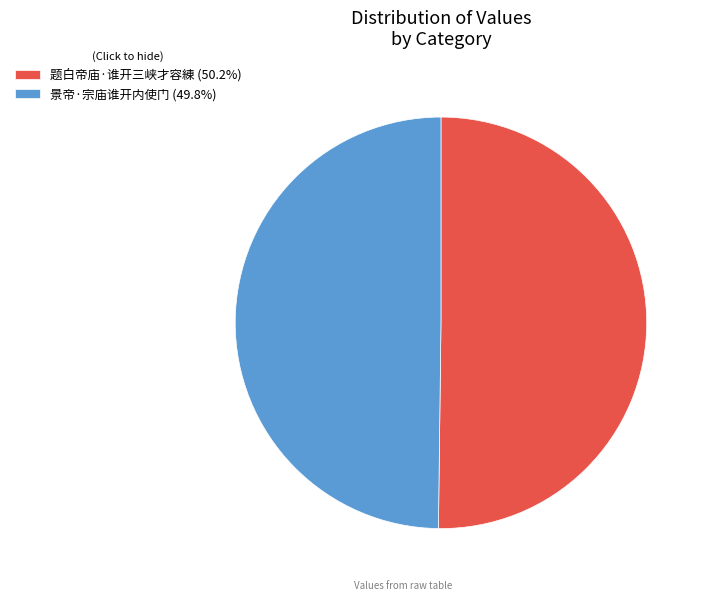

Approximately how many times larger is the value at 景帝·宗庙谁开内使门 (49.8%) compared to 题白帝庙·谁开三峡才容練 (50.2%)?

1.0